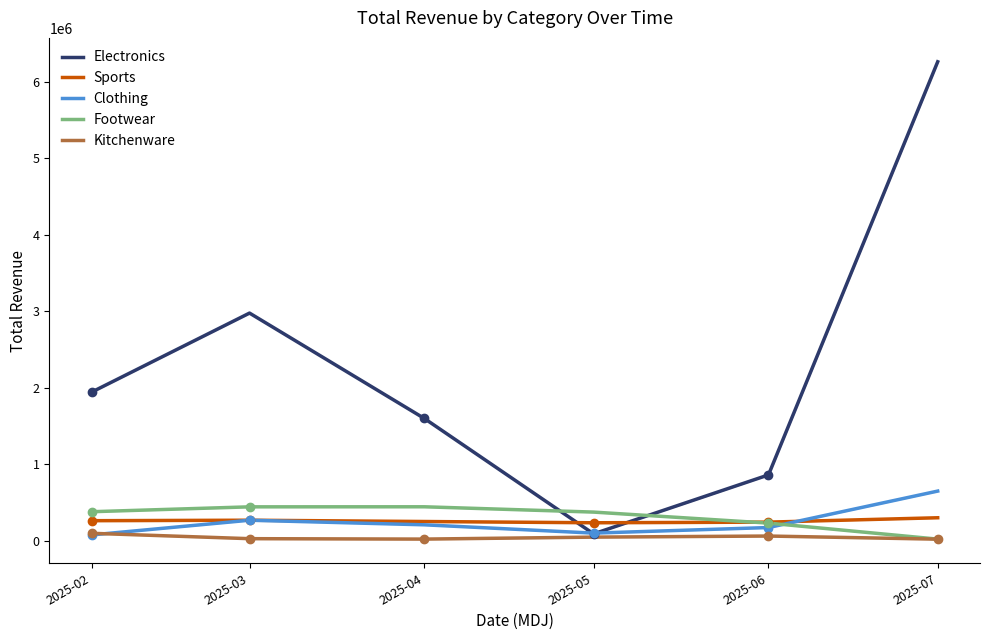

Where is the first local maximum for Kitchenware?

2025-06